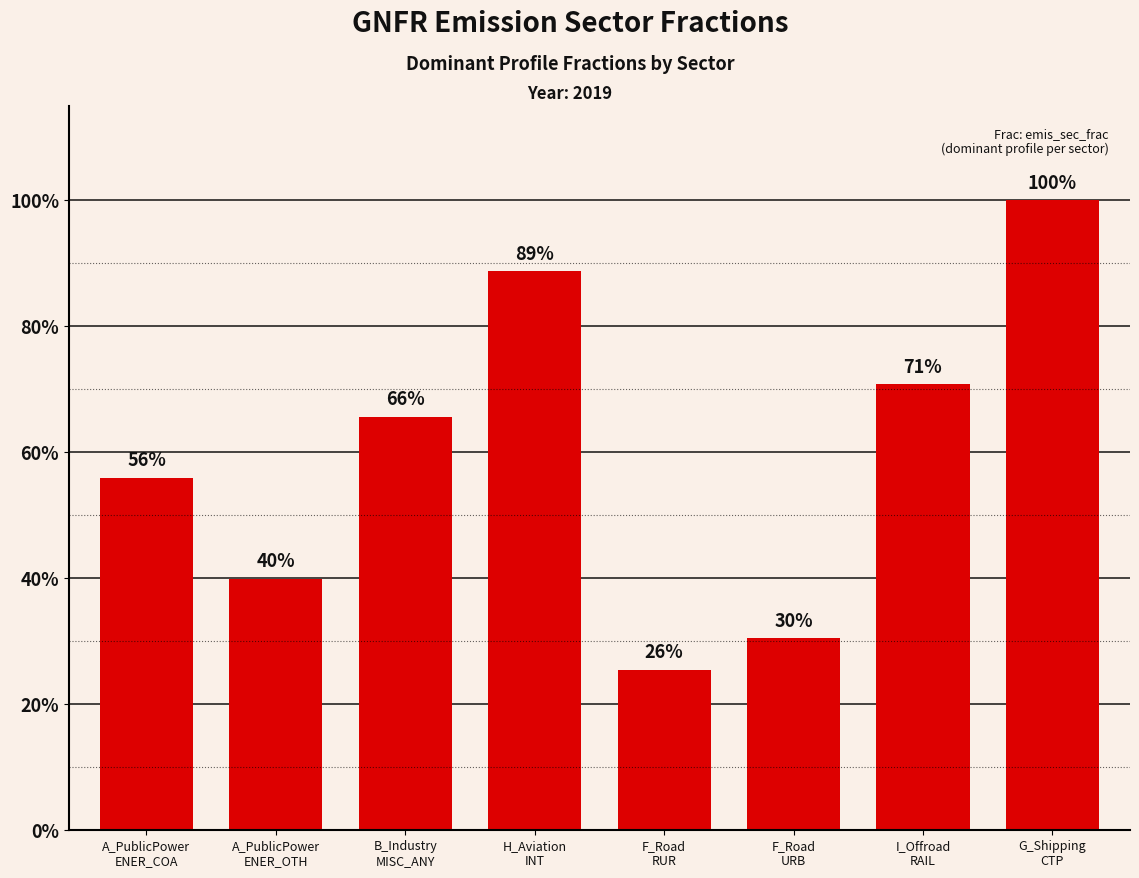

What is the smallest value displayed?

0.3